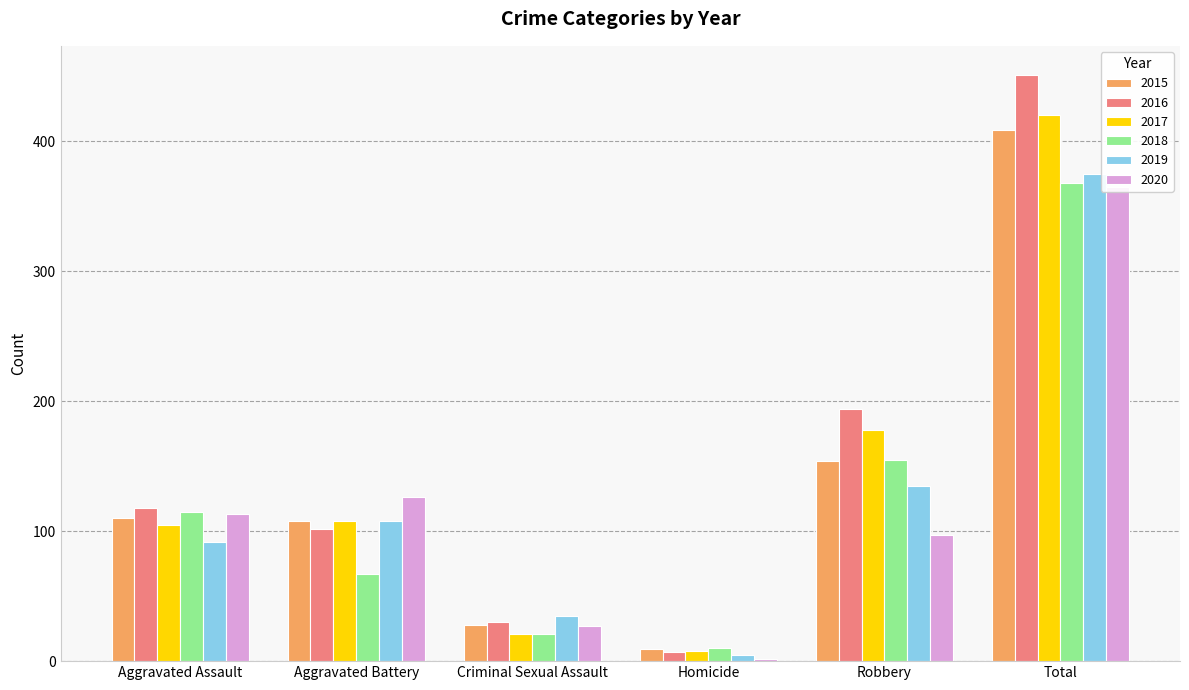

Are the bars grouped side by side (vs. stacked)?

Yes